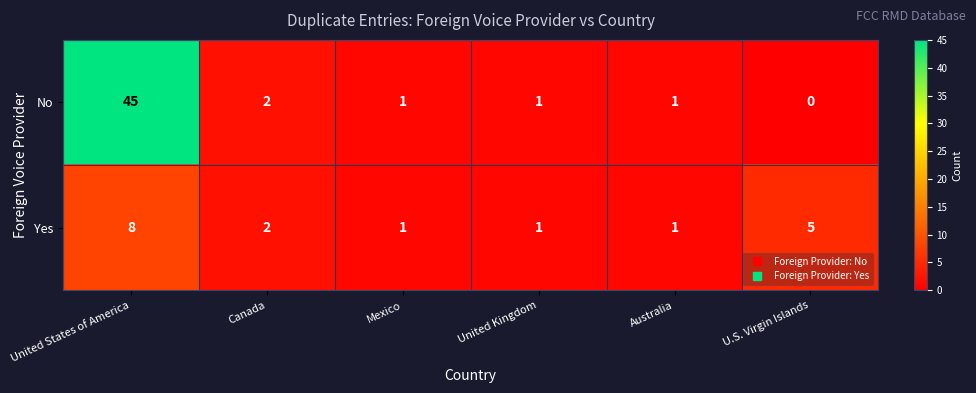

At how many categories does at least one series exceed 41?

1